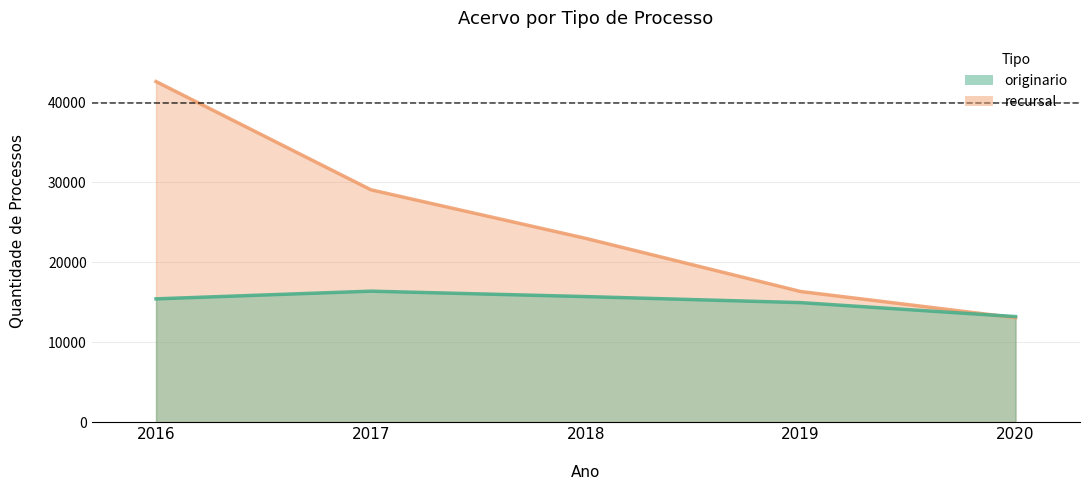

At which category is the sum across all series the highest?

2016